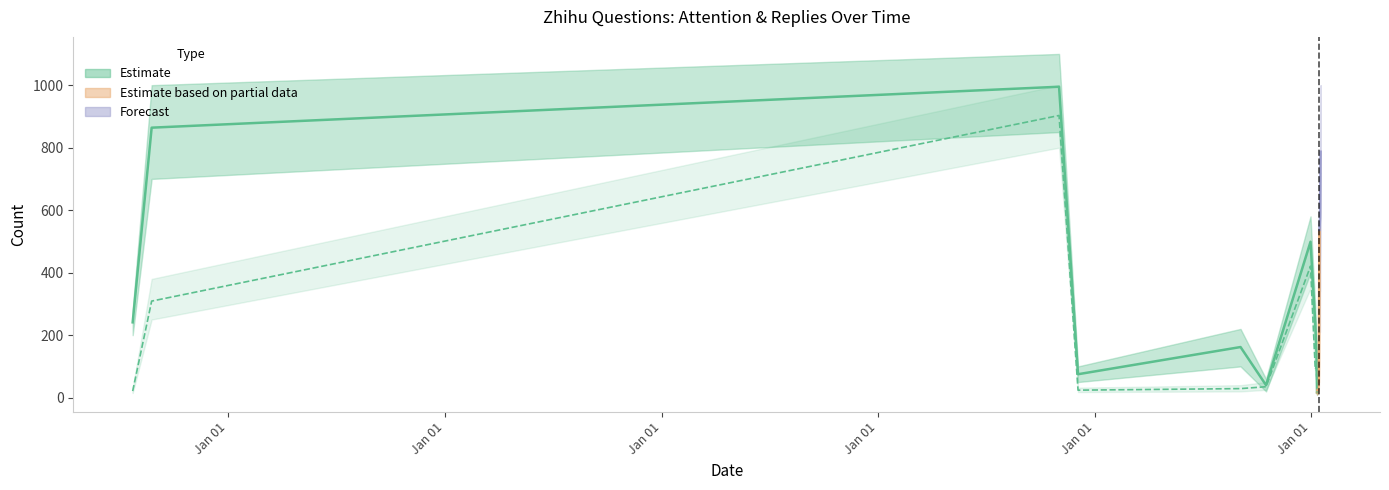

True or false: 回复数_mid and 回复数_high cross at least once.

False